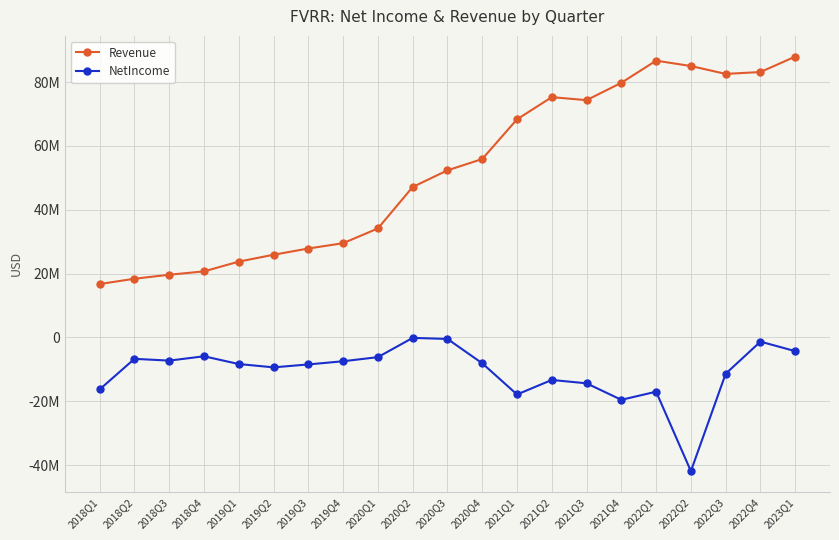

Does the chart have visible grid lines?

Yes